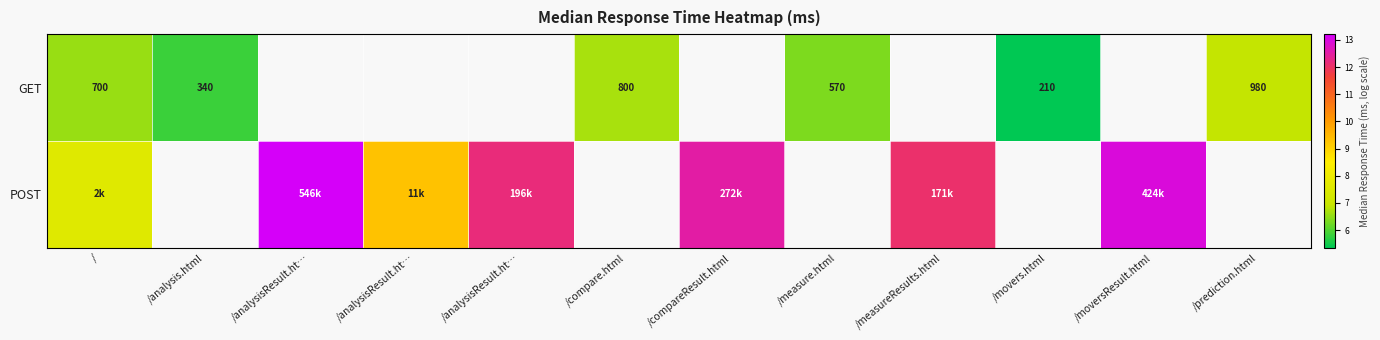

What is the greatest value displayed?

13.2